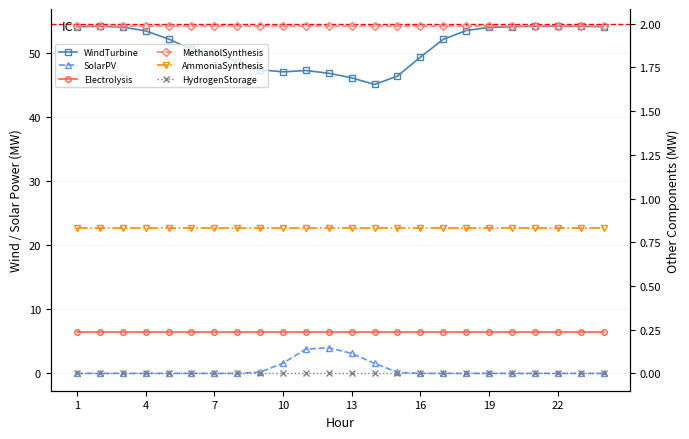

True or false: SolarPV has a value of 0.0 at 22.

True